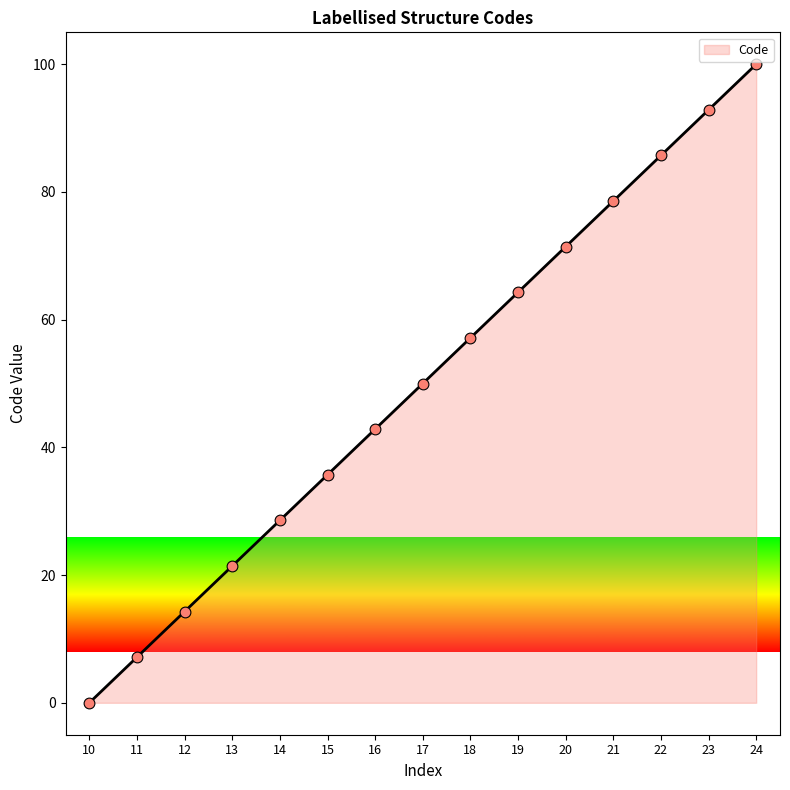

Which has a higher value, 10 or 22?

22